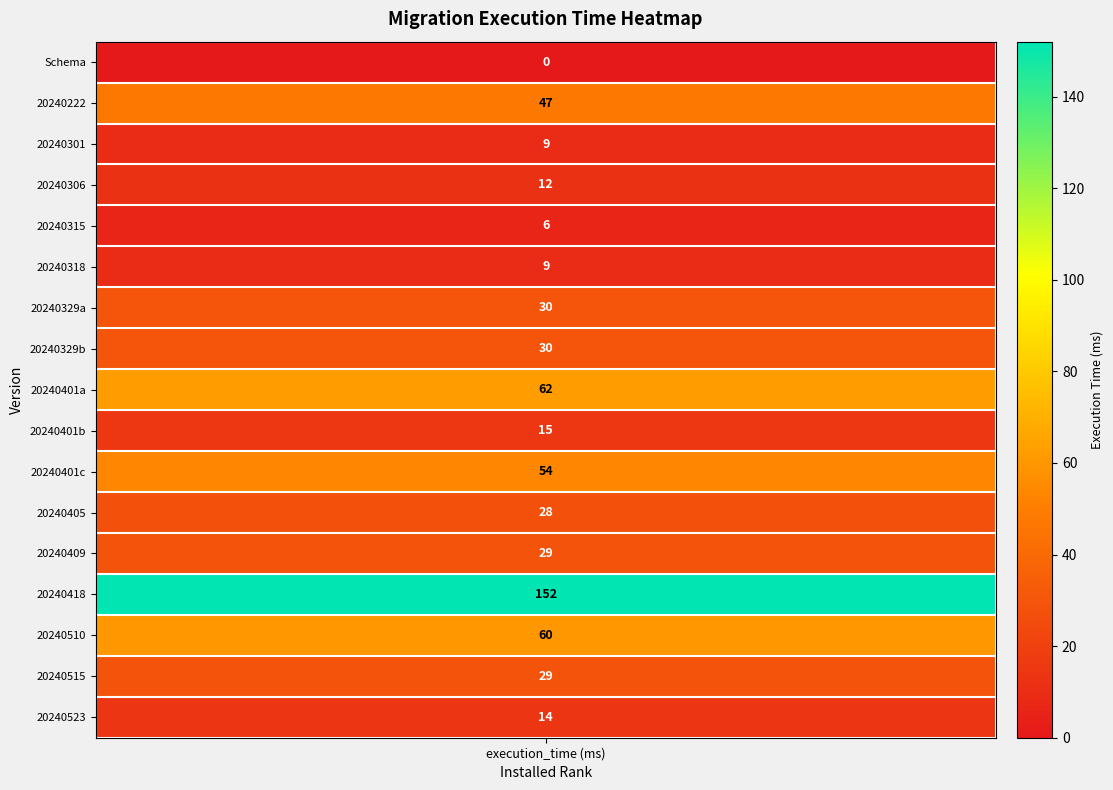

What value does the data have at rank_14?

60